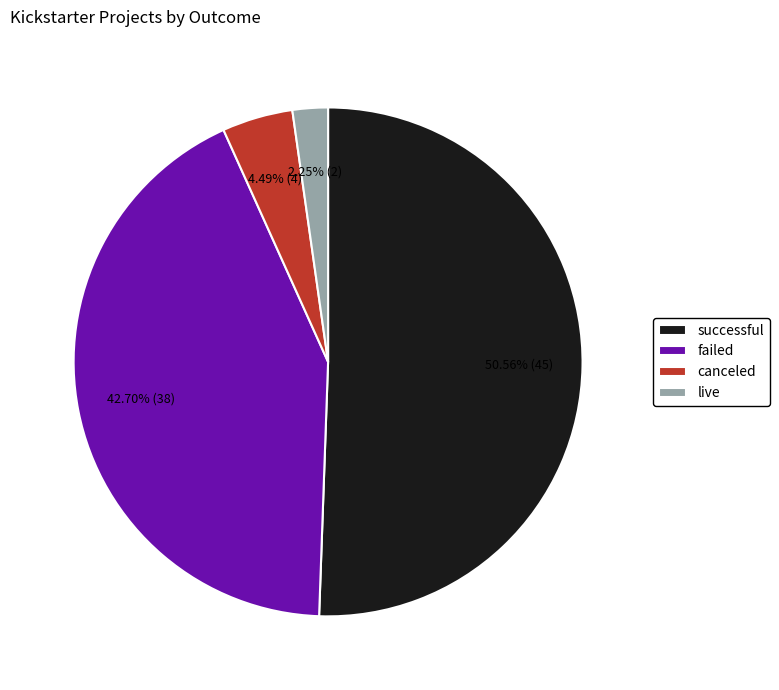

What portion of the pie excludes failed?

57.3%